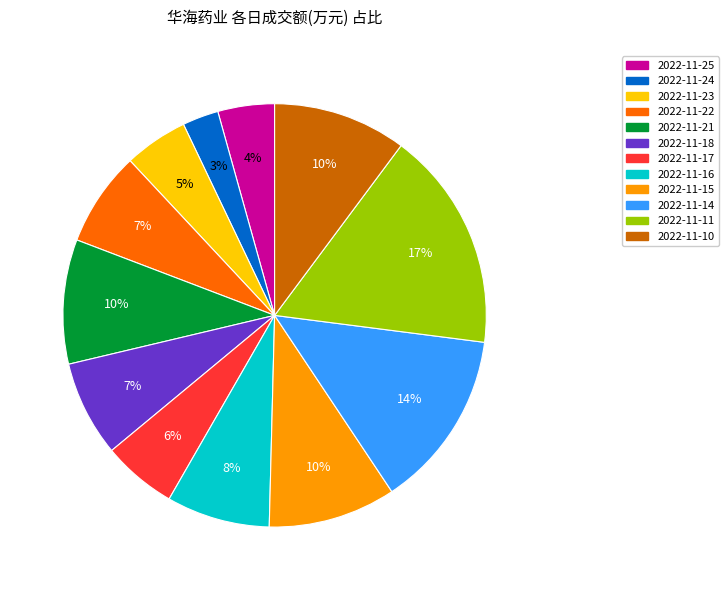

To the nearest percent, what percentage of the pie is 2022-11-22?

7%